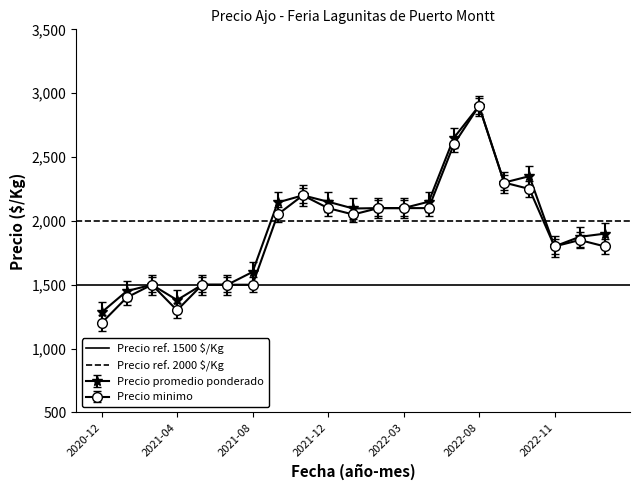

Where is the first local minimum for Precio promedio ponderado?

2021-04